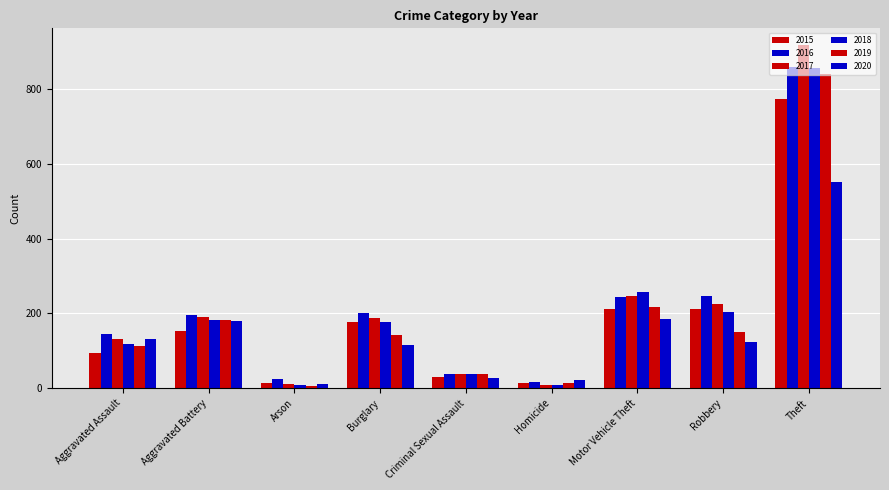

How many data points in 2016 are less than 196?

4